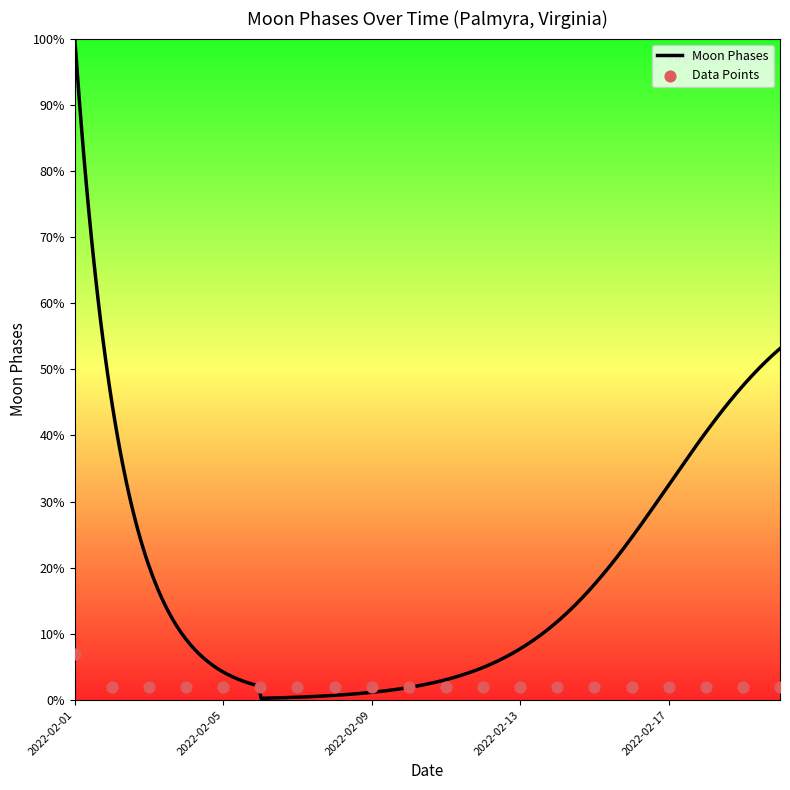

What is the change in value from 2022-02-01 to 2022-02-05?

-5